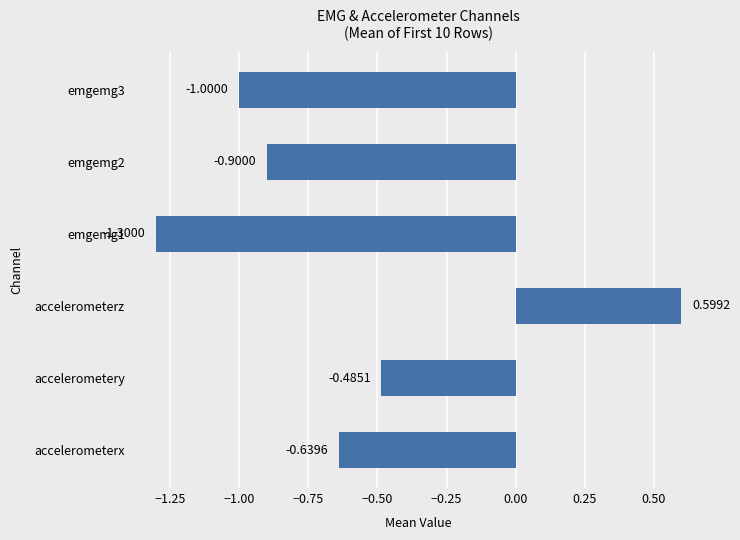

What is the change in value from accelerometerz to emgemg3?

-1.6